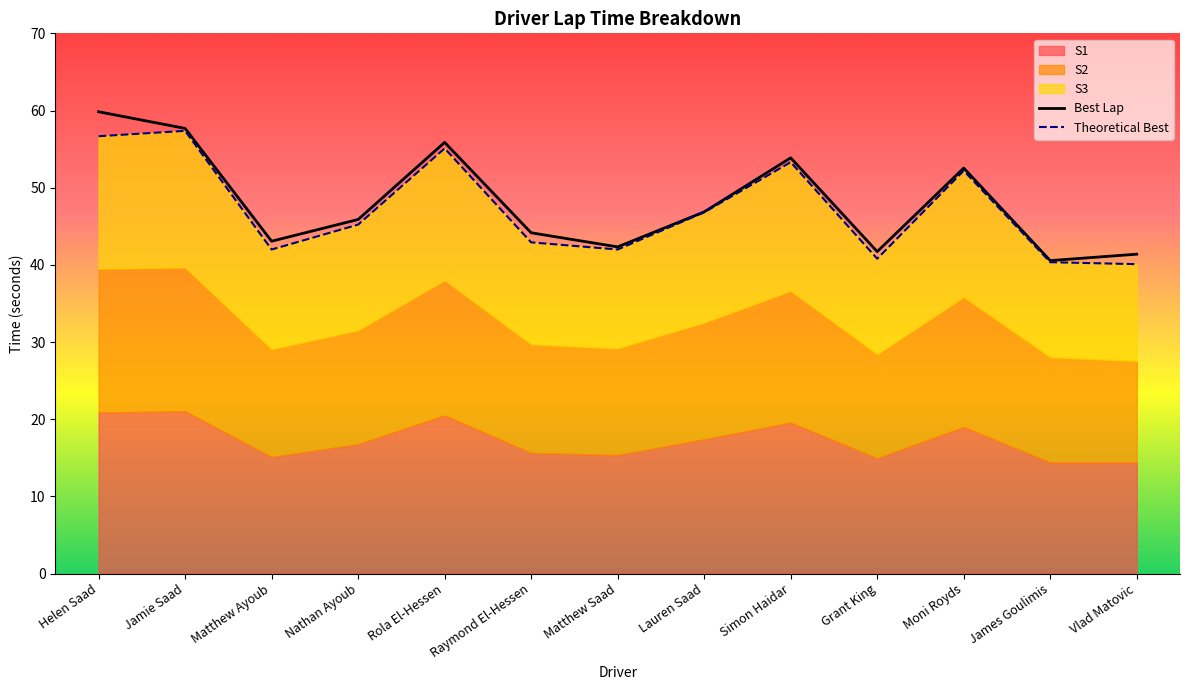

The Theoretical Best series shows 52.2 at Moni Royds. True or false?

True